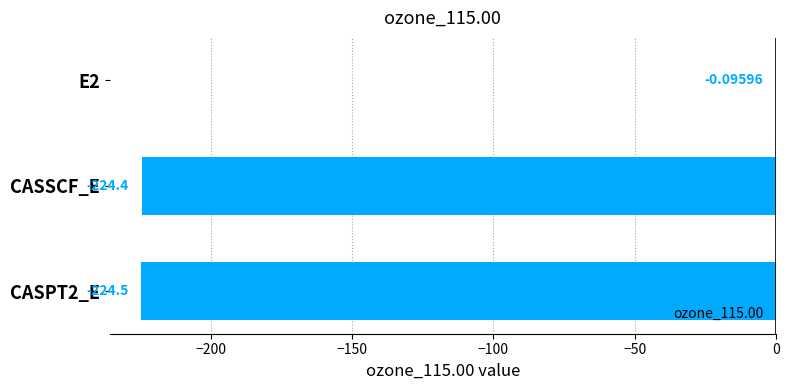

Between CASSCF_E and E2, which is larger?

E2